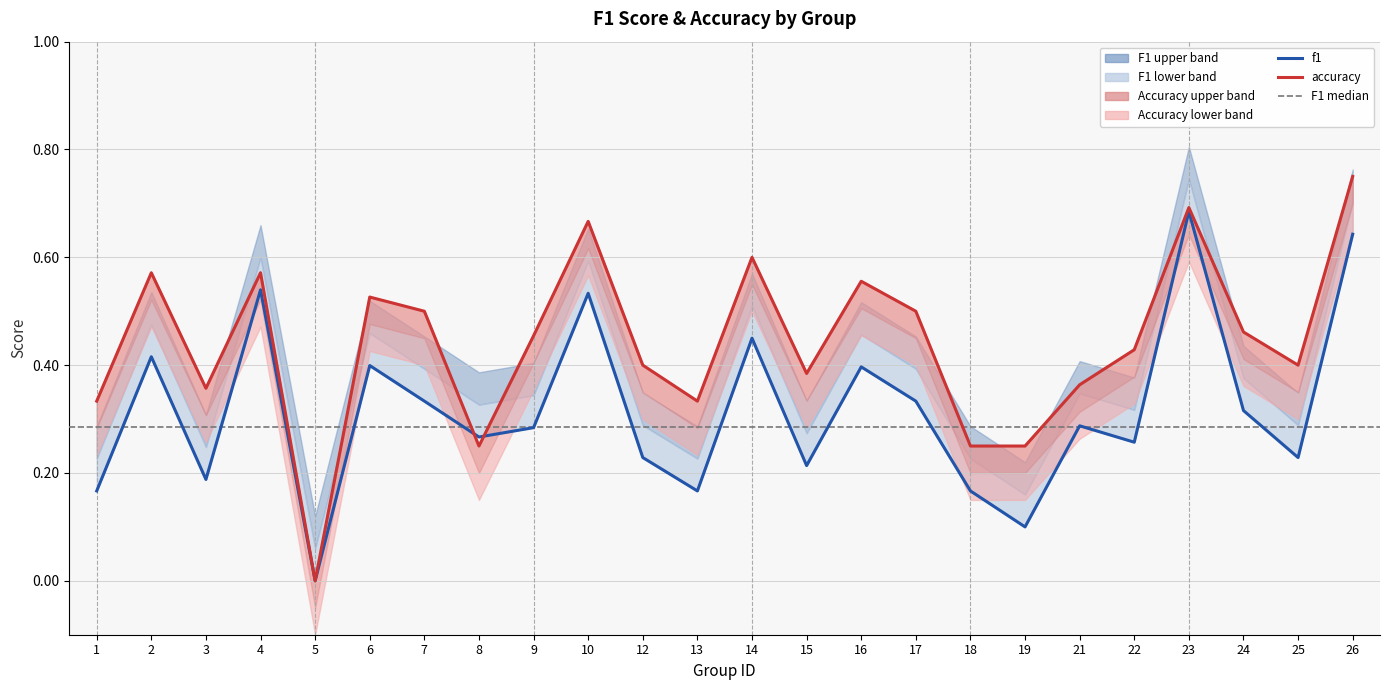

List the series in order of their peak value, highest first.

accuracy, f1